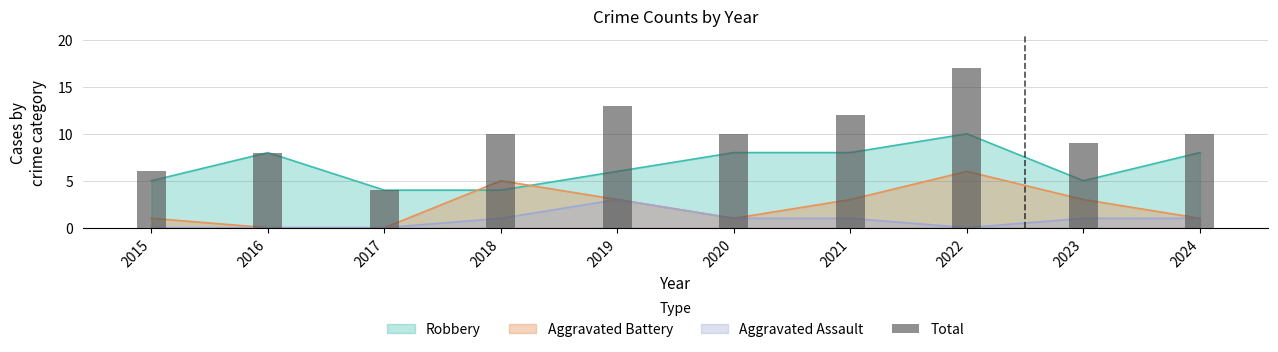

List the labels in order of value, smallest first.

2017, 2015, 2016, 2023, 2018, 2020, 2024, 2021, 2019, 2022